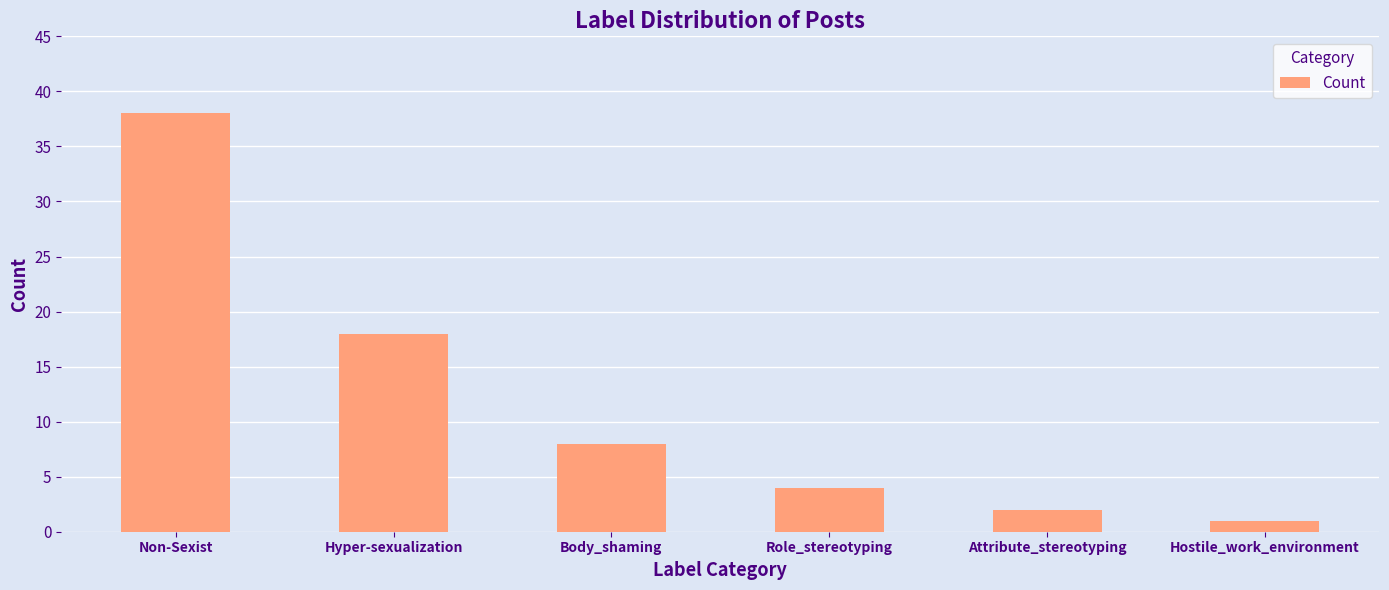

Is it true that the value at Hyper-sexualization is 11?

False